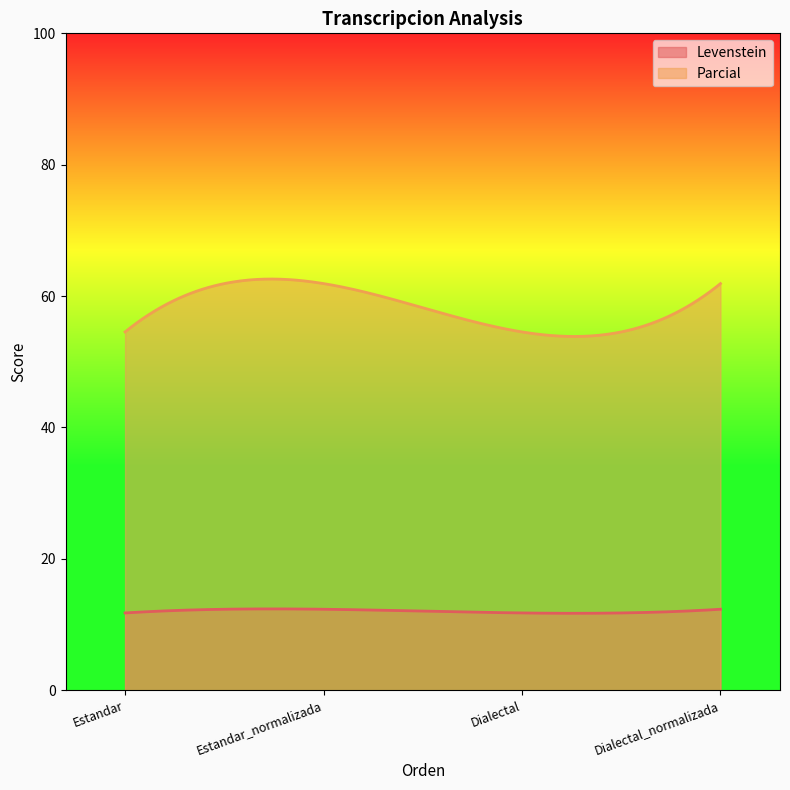

What is the total value across all series at Estandar_normalizada?

74.2